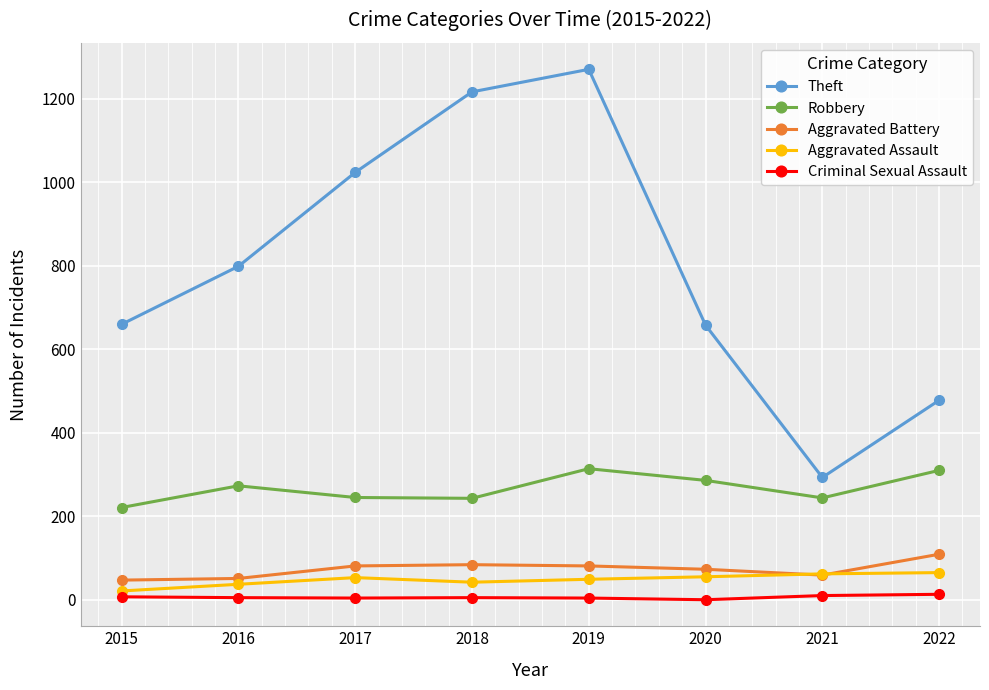

True or false: Aggravated Battery and Criminal Sexual Assault intersect in this chart.

False